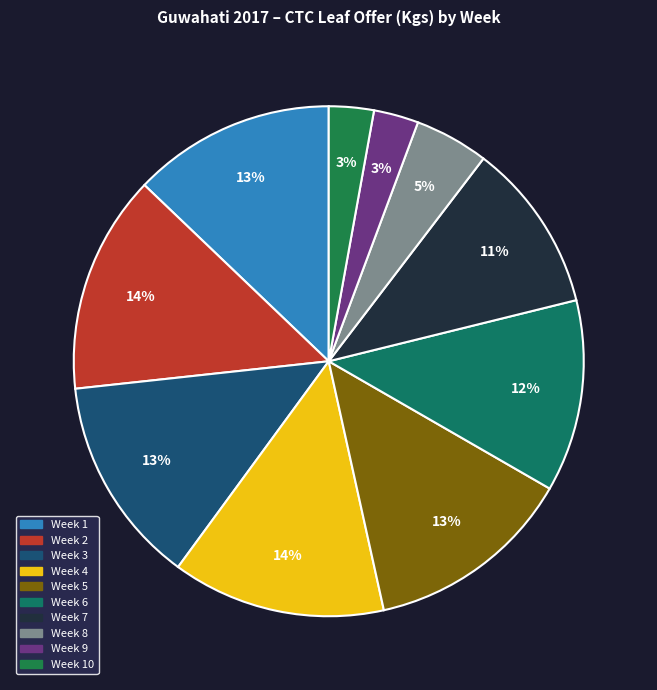

Count the number of slices in the pie.

10